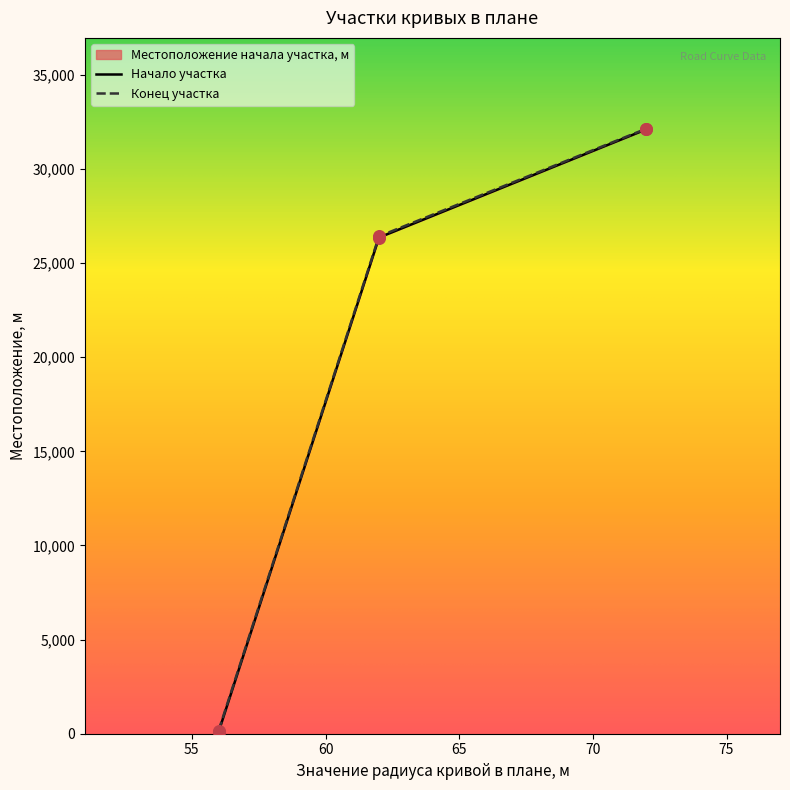

At how many categories does at least one series exceed 6801?

2